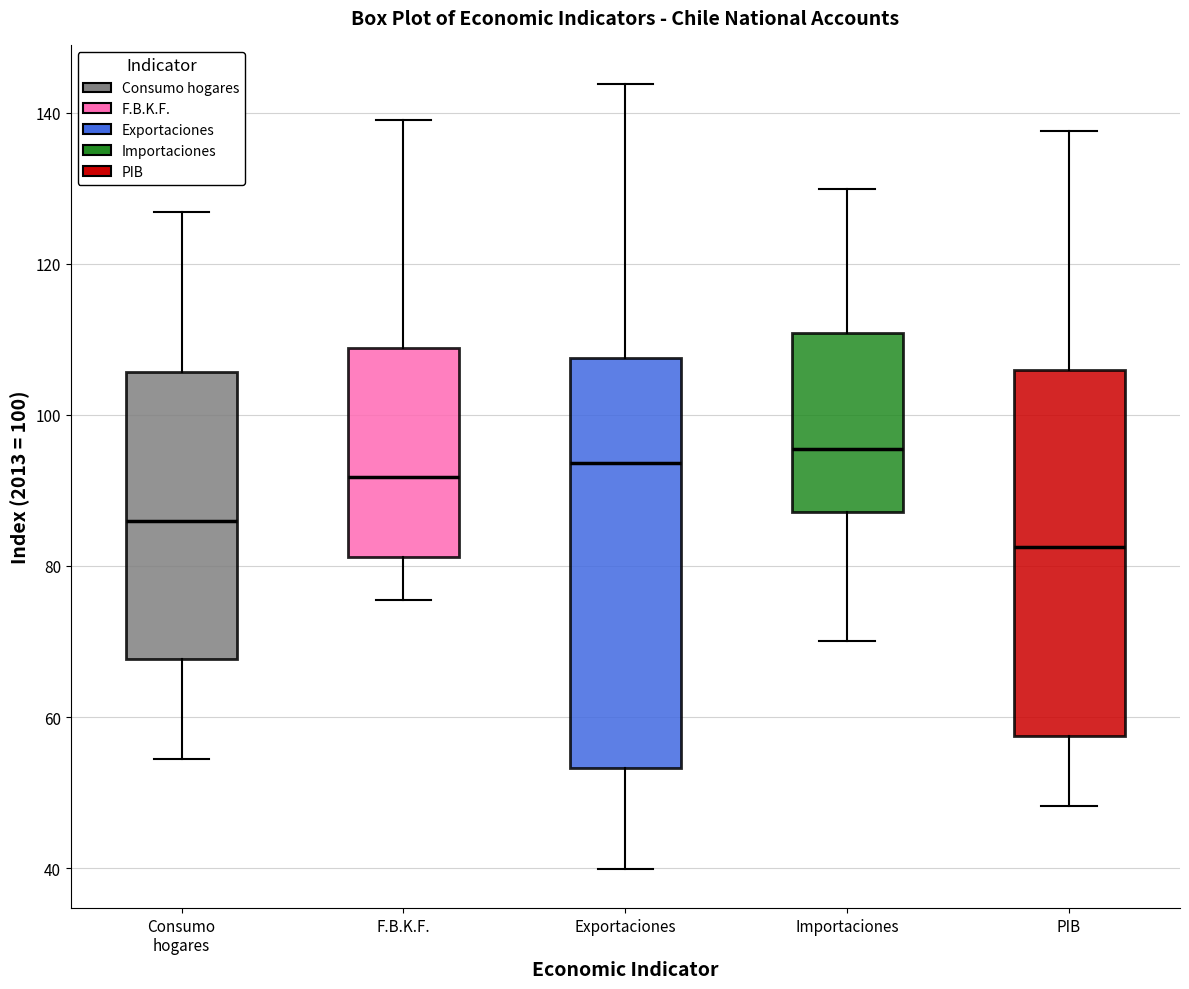

Reading left to right, read every box against the y-axis: the position of its median line, the range the box covers, and the ends of its whiskers. The values are not printed on the chart, so give them approximately, as read against the axis.

Consumo hogares: median 86, box 68 to 106, whiskers 54 to 126
F.B.K.F.: median 92, box 82 to 108, whiskers 76 to 140
Exportaciones: median 94, box 54 to 108, whiskers 40 to 144
Importaciones: median 96, box 88 to 110, whiskers 70 to 130
PIB: median 82, box 58 to 106, whiskers 48 to 138